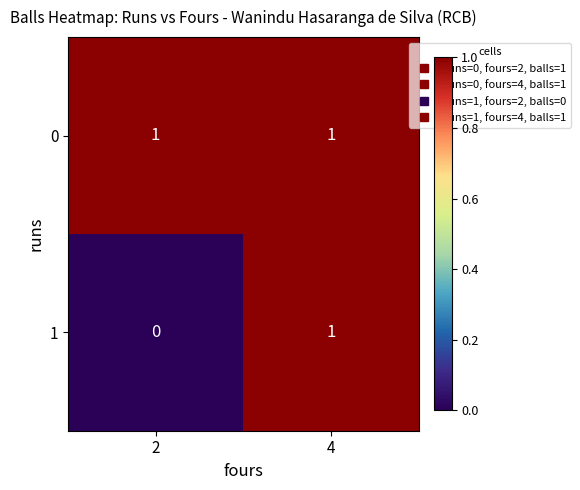

The 1 series shows 0 at 2. True or false?

True